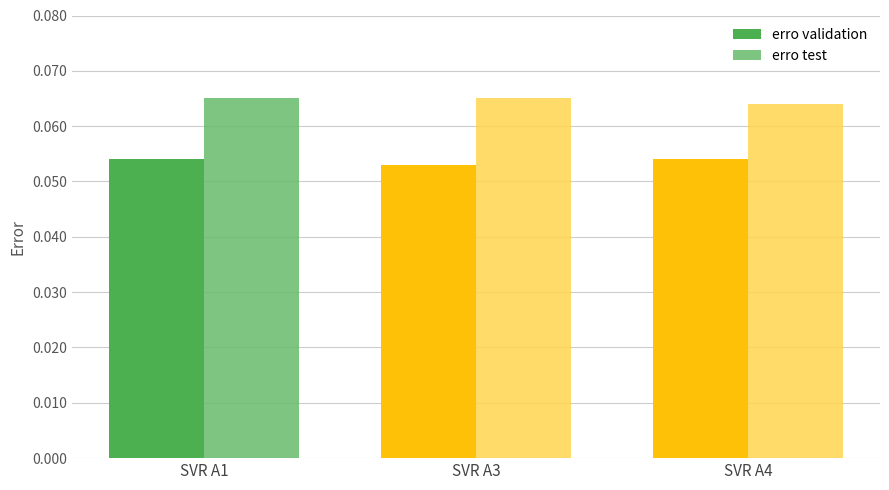

How many distinct data groups are displayed?

2